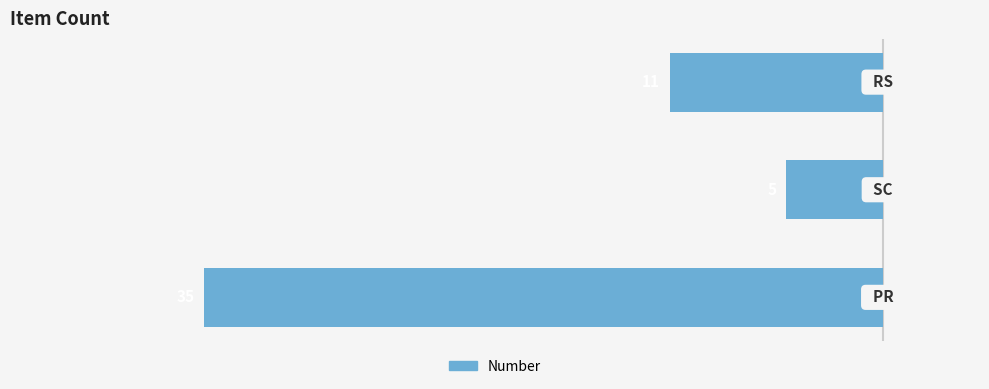

How many bars are there in total?

3